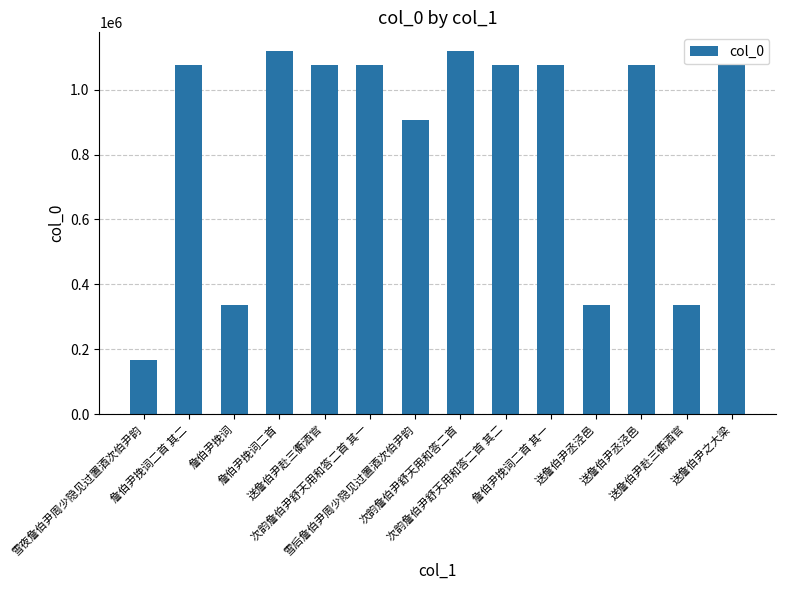

What is the label of the 10th bar from the right?

送詹伯尹赴三衢酒官